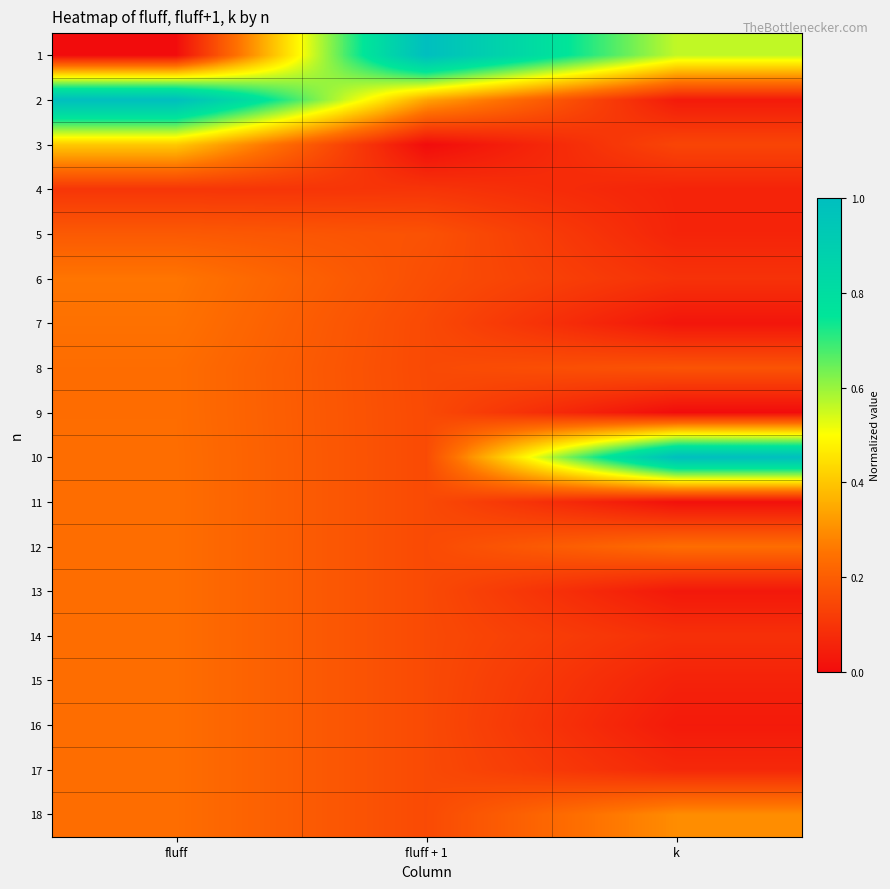

At which category is the sum across all series the highest?

fluff